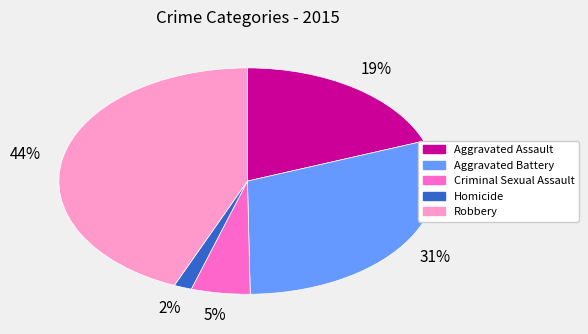

Is there any slice that represents more than half of the pie?

No